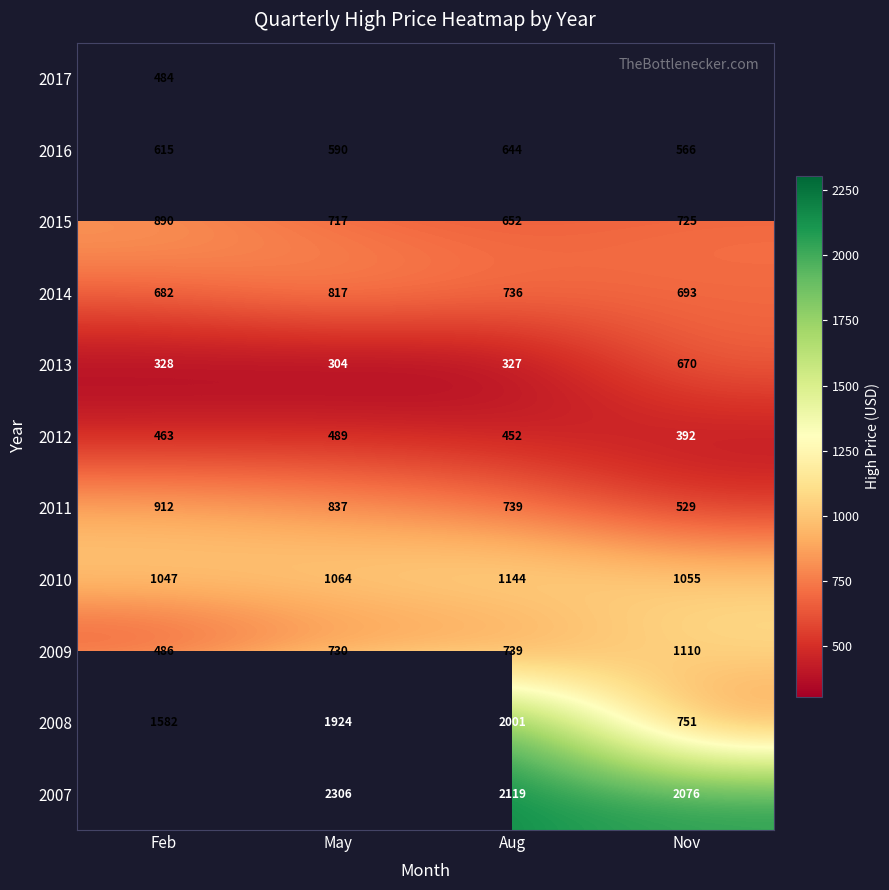

Is the value of 2008 at Aug greater than the value of 2014 at Nov?

Yes